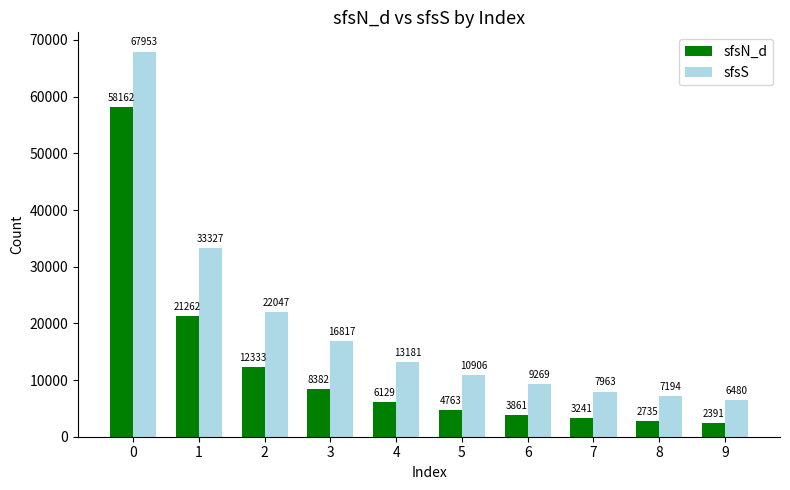

What is the difference between the maximum and minimum values in the sfsN_d series?

55771